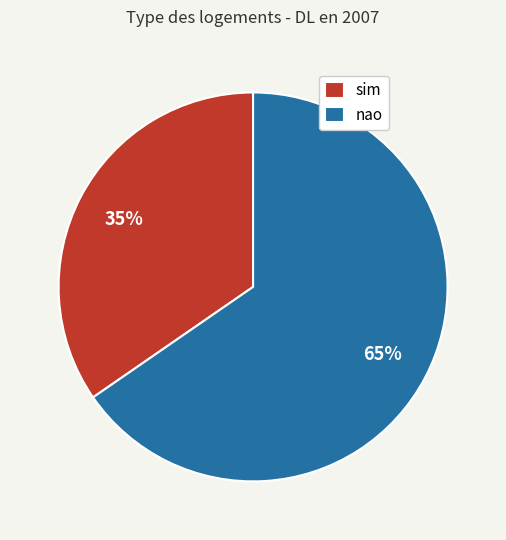

How many slices are in this pie chart?

2